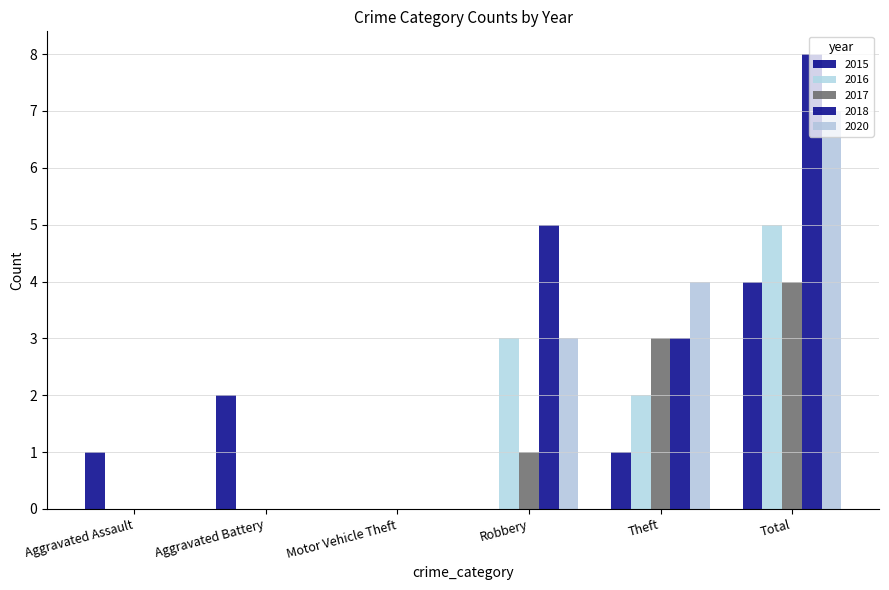

How many distinct data groups are displayed?

5